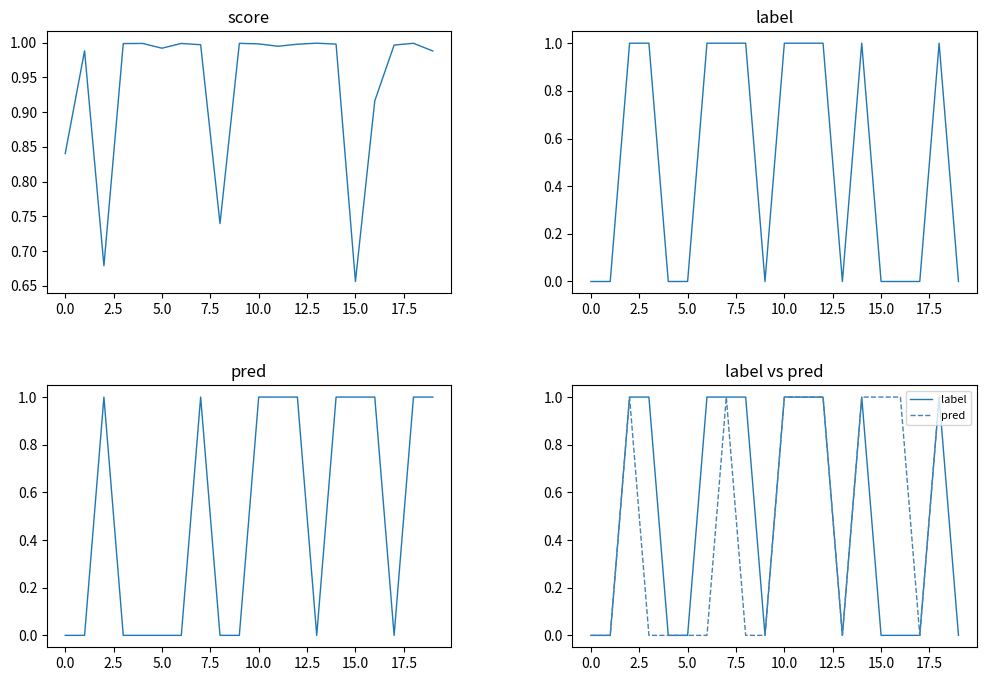

What is the total value across all series at 15?

1.7